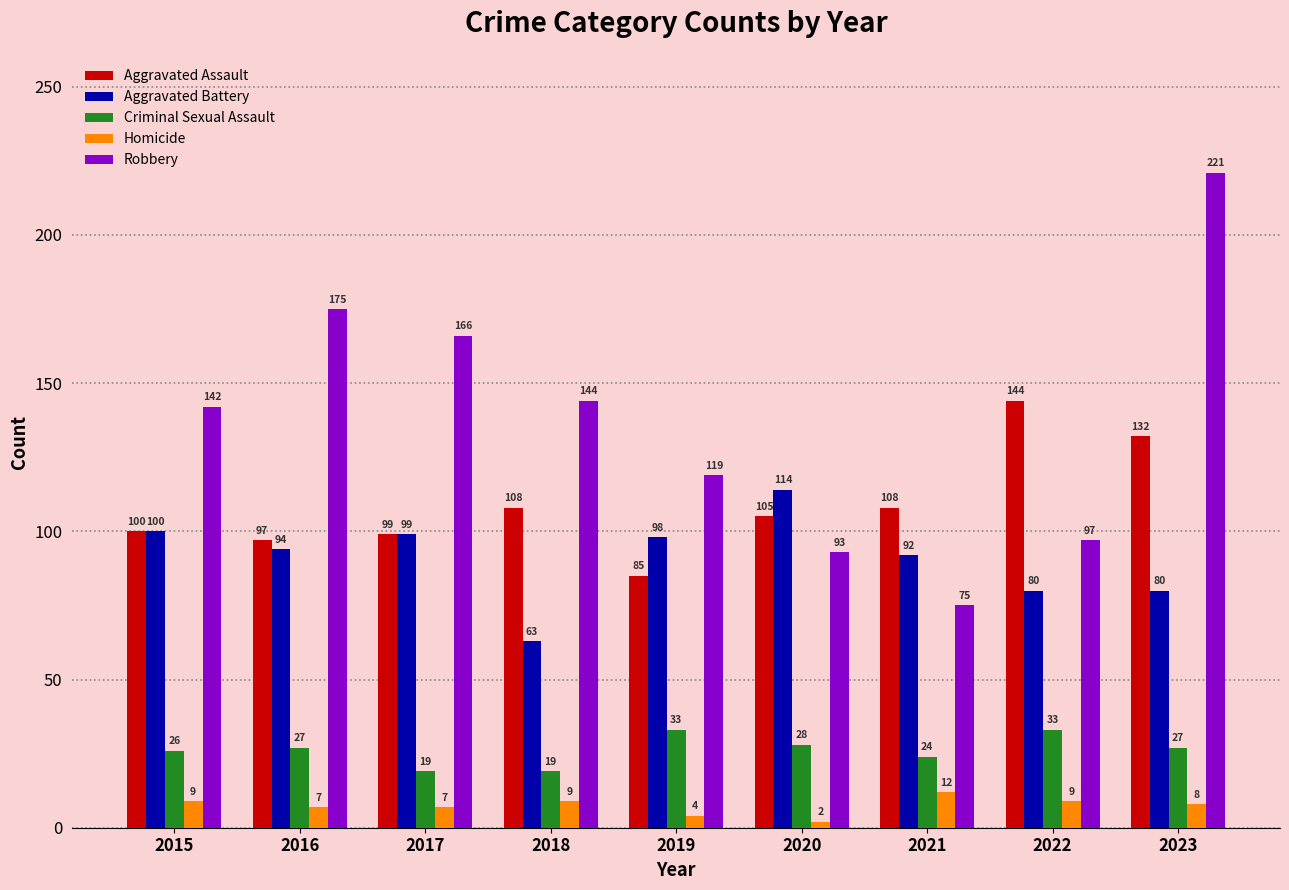

True or false: Robbery has a value of 175 at 2016.

True